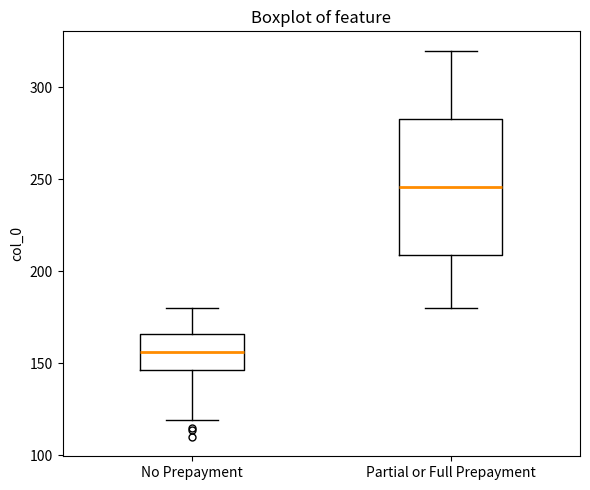

Comparing the boxes themselves (not the whiskers), which one is the tallest?

Partial or Full Prepayment